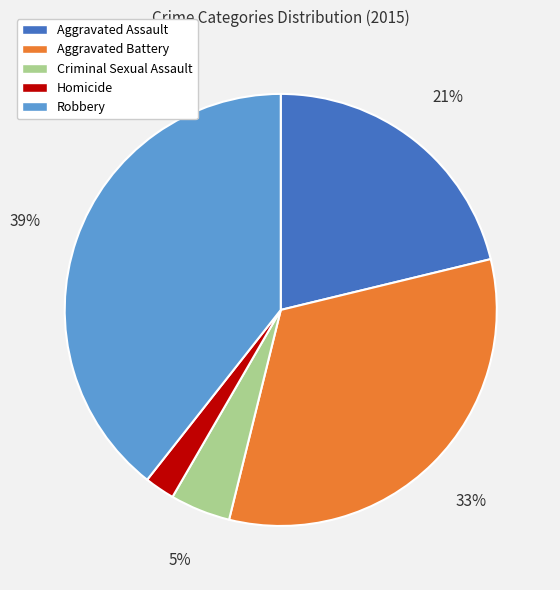

Which has a higher value, Robbery or Aggravated Battery?

Robbery